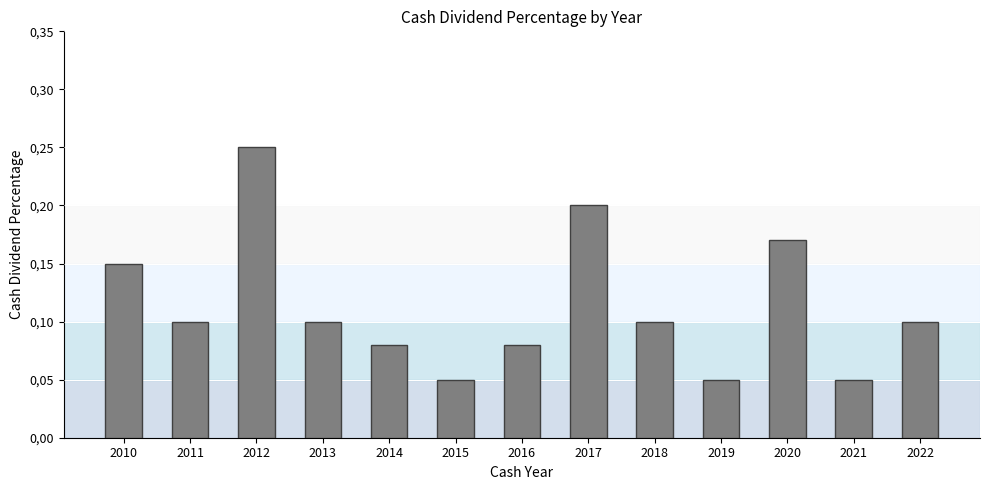

What is the sum of all values?

1.5